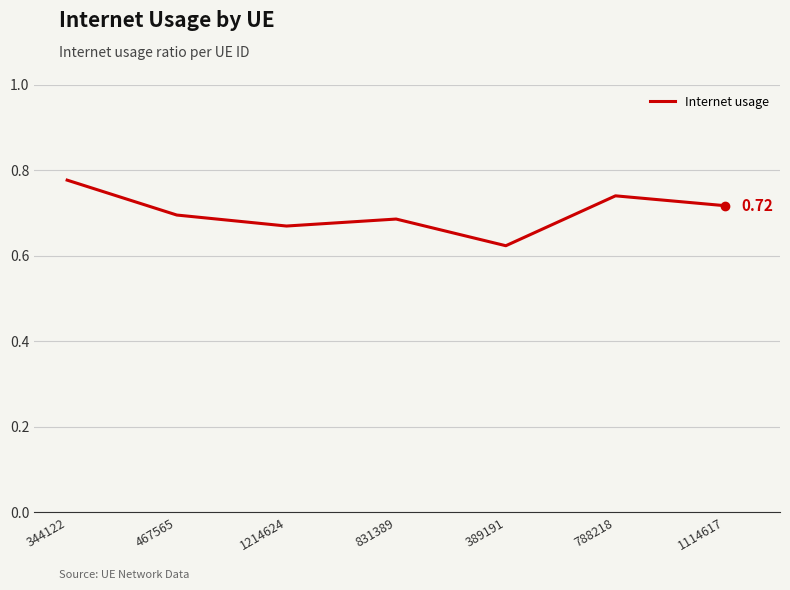

List the labels in order of value, smallest first.

389191, 1214624, 831389, 467565, 1114617, 788218, 344122